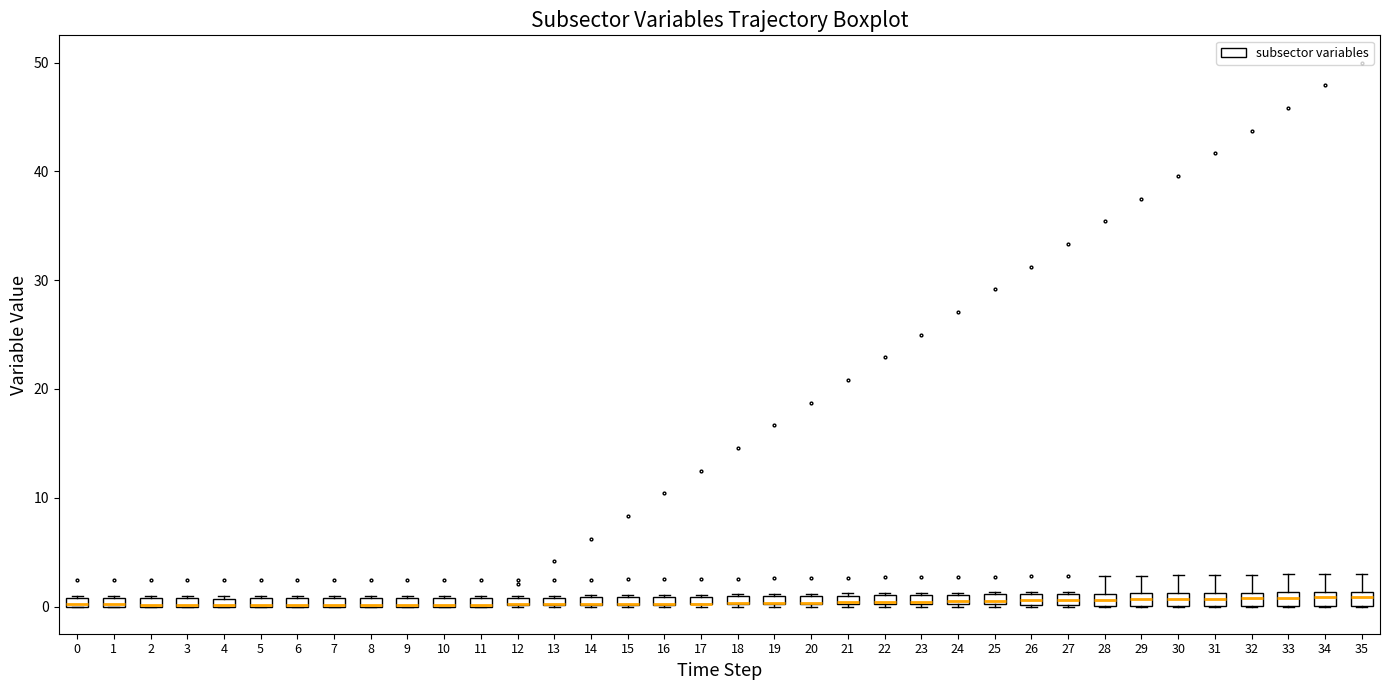

Where is the lower edge of the box at x = 24 on the y-axis? The values are not printed on the chart, so give them approximately, as read against the axis.

0